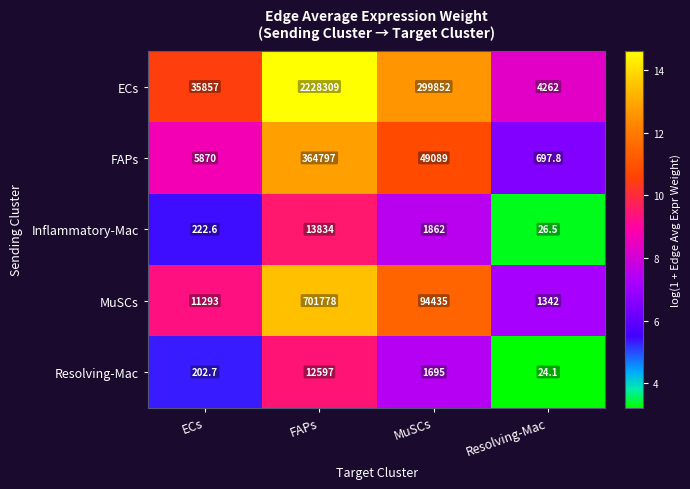

Reading left to right, list all the values displayed in this chart.

ECs: 35857.0	2228309.0	299852.0	4262.0
FAPs: 5870.0	364797.0	49089.0	697.8
Inflammatory-Mac: 222.6	13834.0	1862.0	26.5
MuSCs: 11293.0	701778.0	94435.0	1342.0
Resolving-Mac: 202.7	12597.0	1695.0	24.1